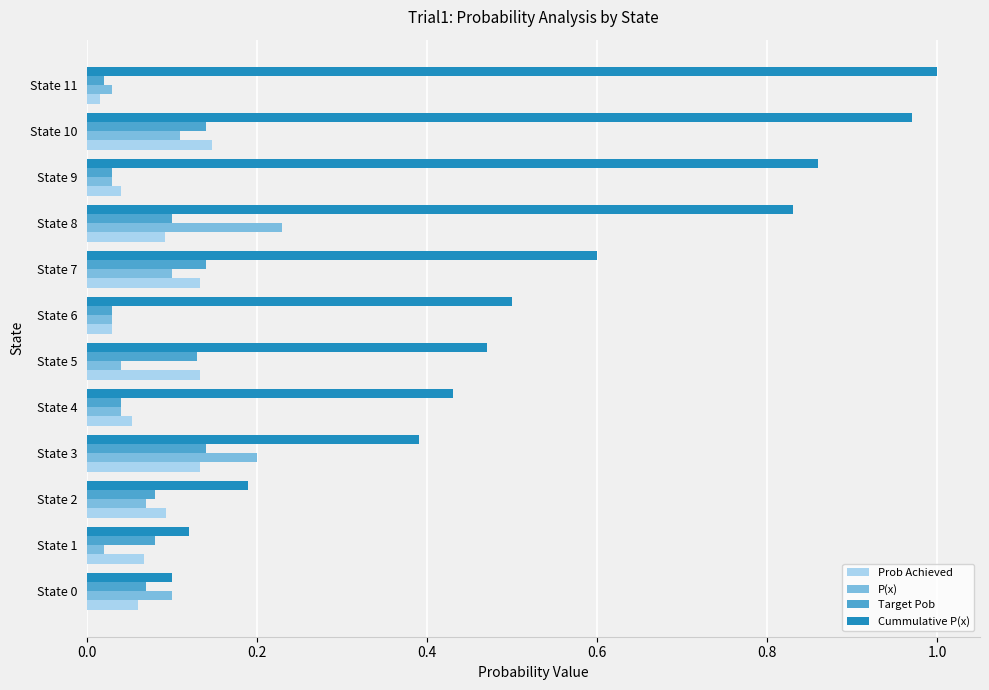

Which label corresponds to the largest value in the chart?

State 11